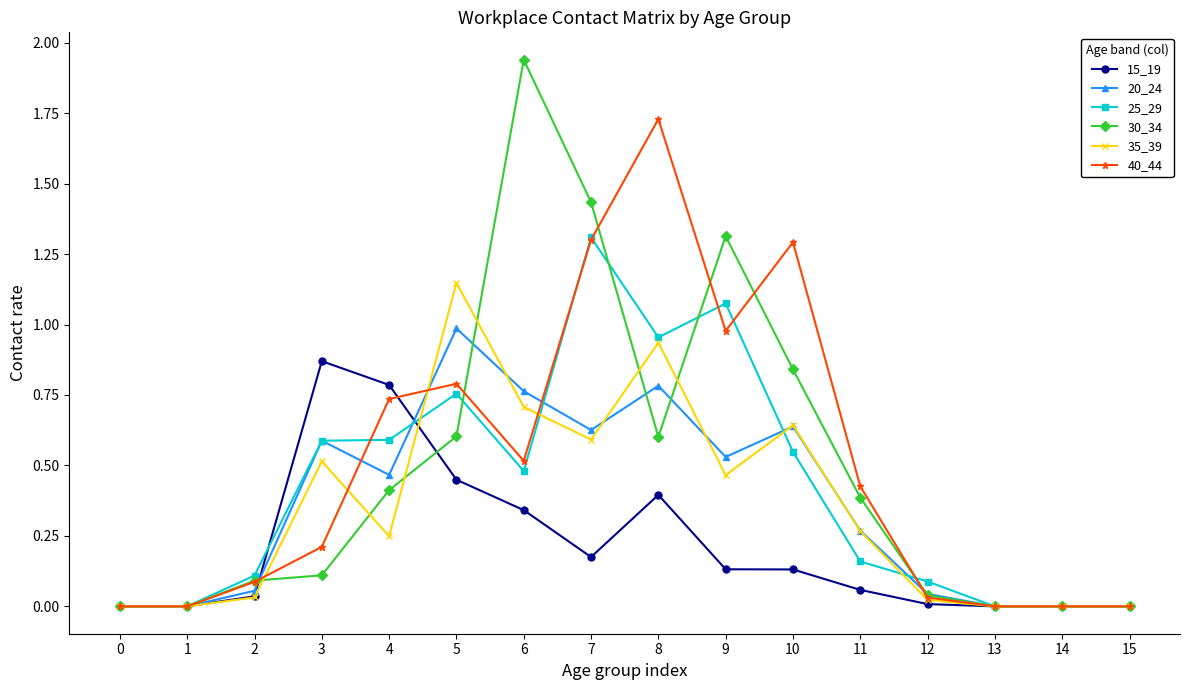

Which category has the highest value across all series?

6